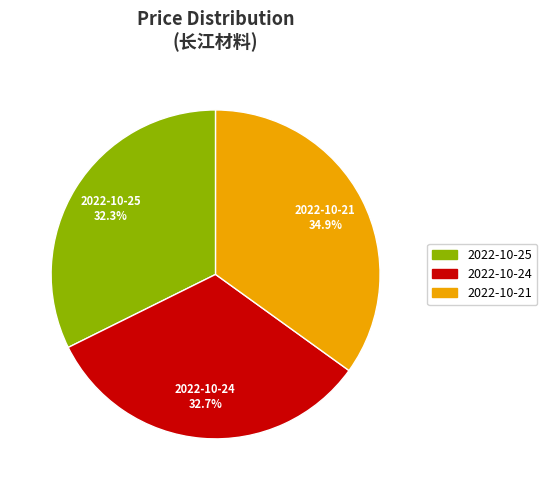

Between 2022-10-24 and 2022-10-21, which is larger?

2022-10-21